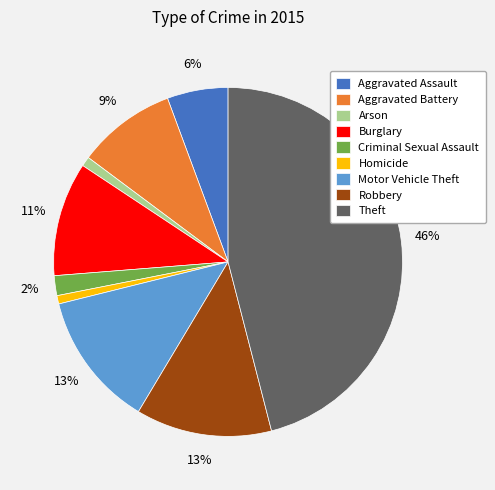

Which slice is the largest?

Theft